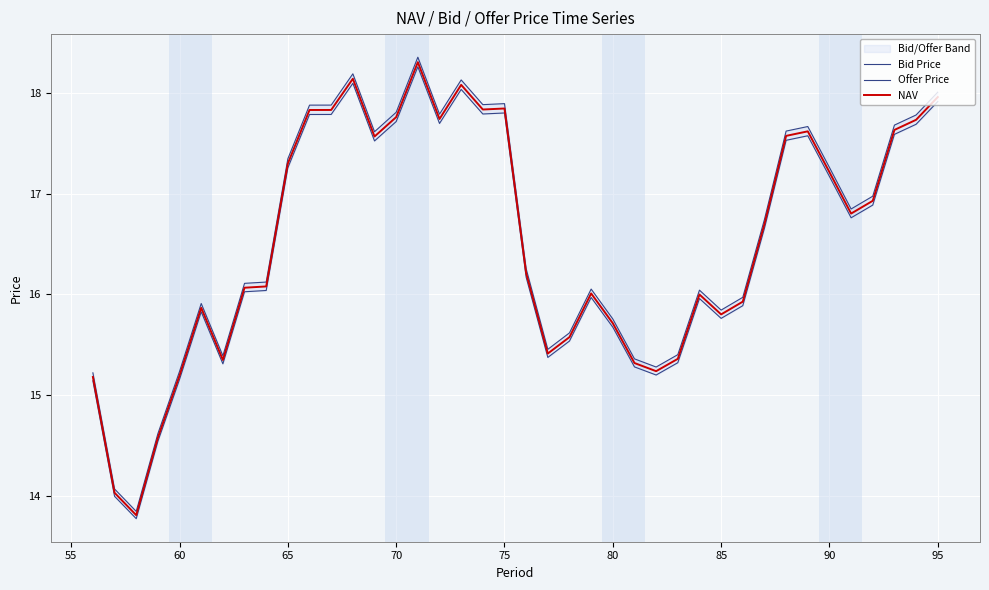

What is the smallest value displayed?

13.8